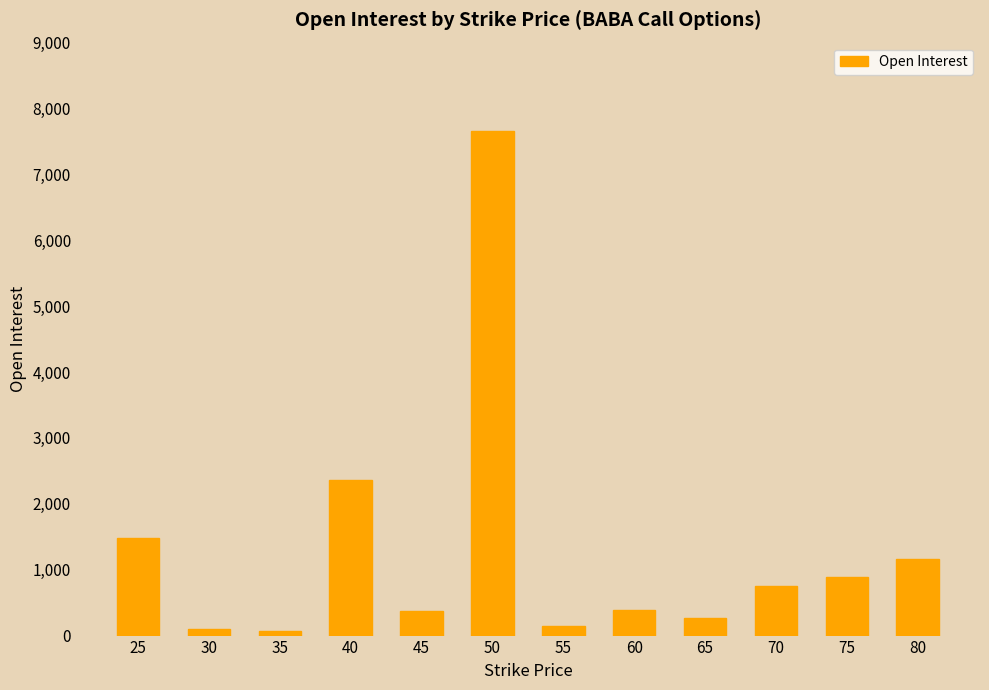

How many bars are there in total?

12